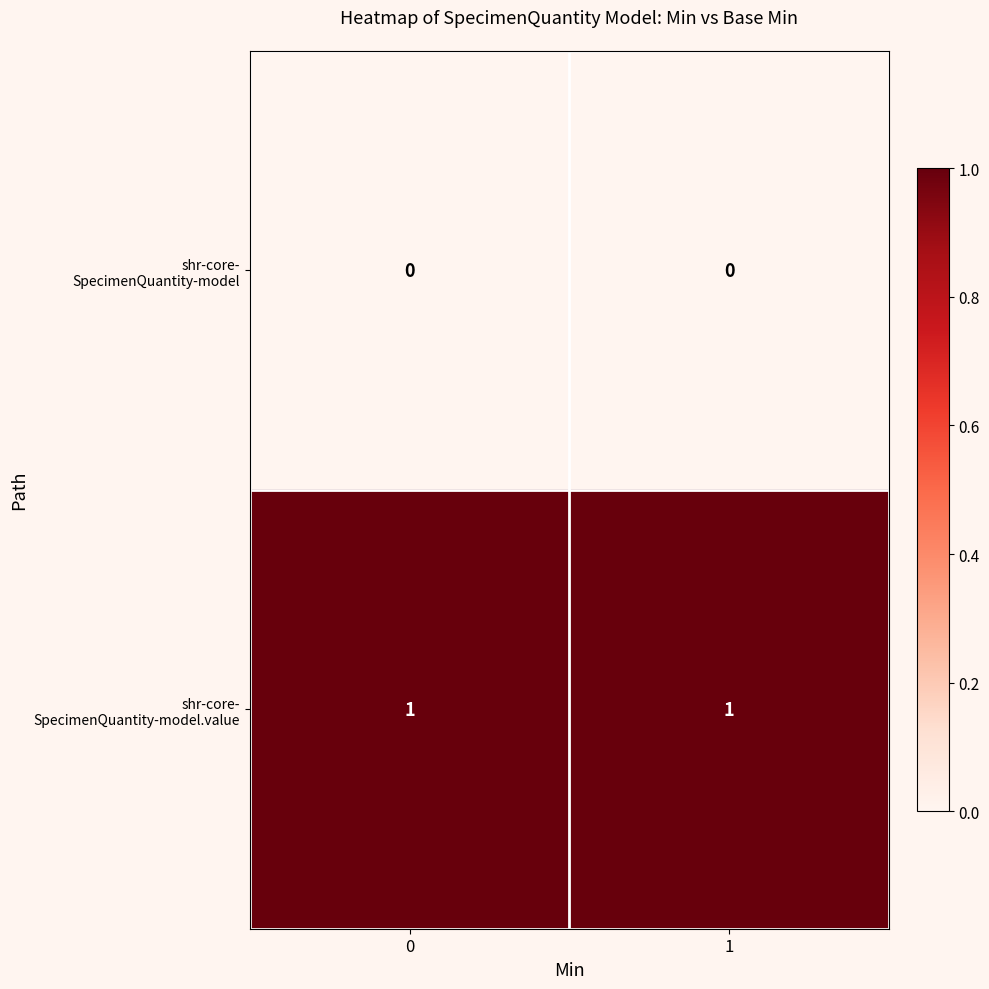

Rank the series by their average value, from lowest to highest.

shr-core- SpecimenQuantity-model, shr-core- SpecimenQuantity-model.value